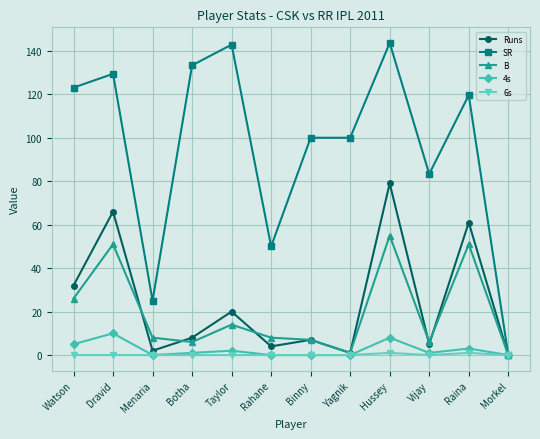

Which series changed the most between Dravid and Taylor?

Runs